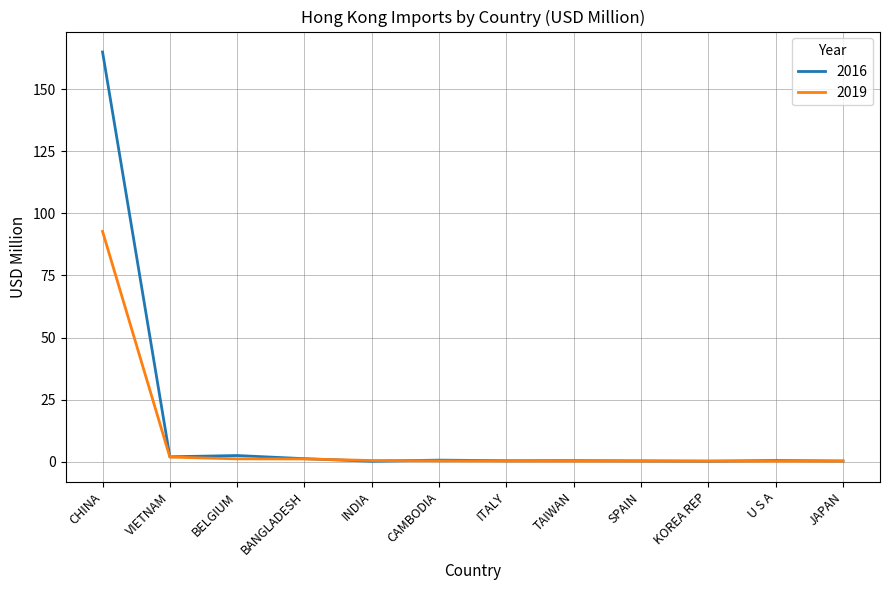

At which label does 2016 reach its peak?

CHINA